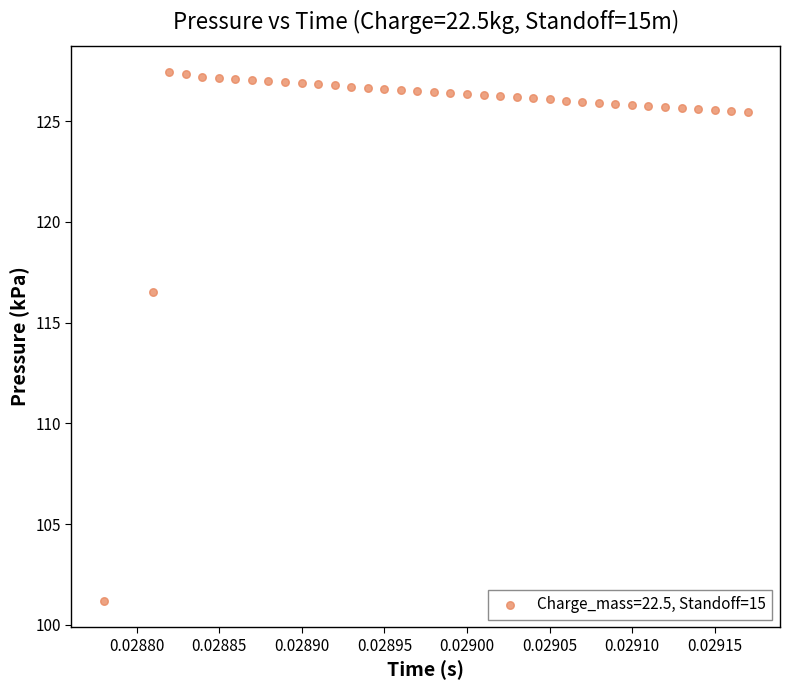

What is the range of Y values (max minus min)?

26.2